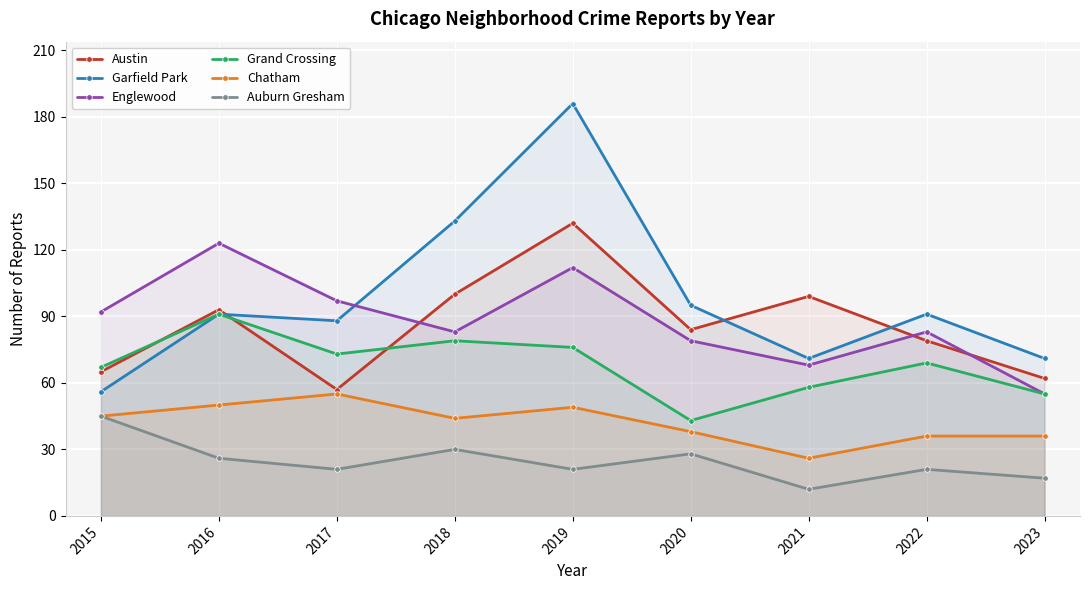

At which category does Auburn Gresham reach its first local peak?

2018